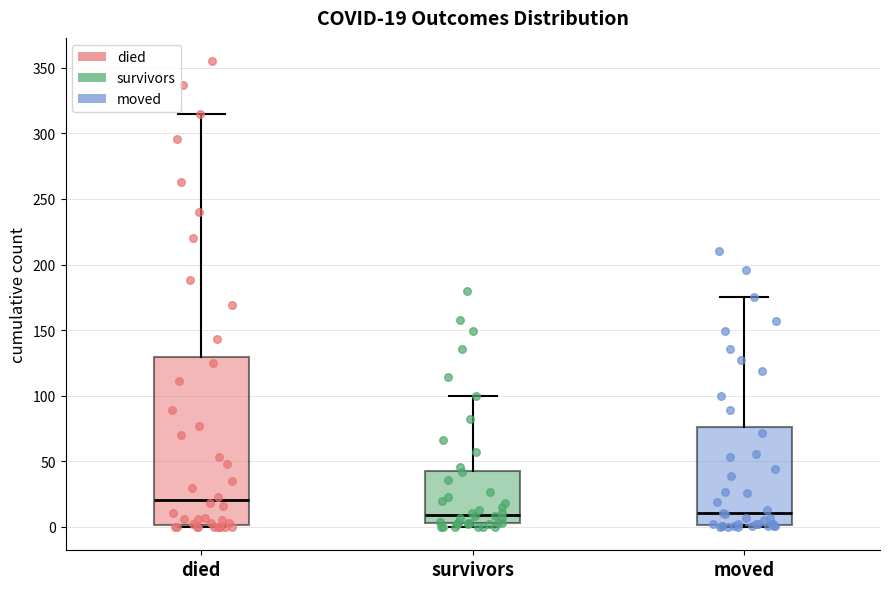

Which box has the highest median line?

died